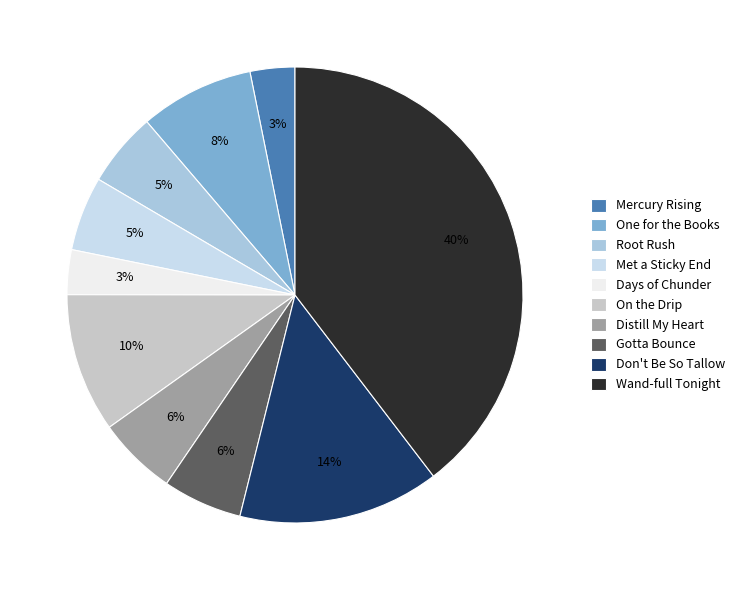

What is the largest slice in the pie chart?

Wand-full Tonight